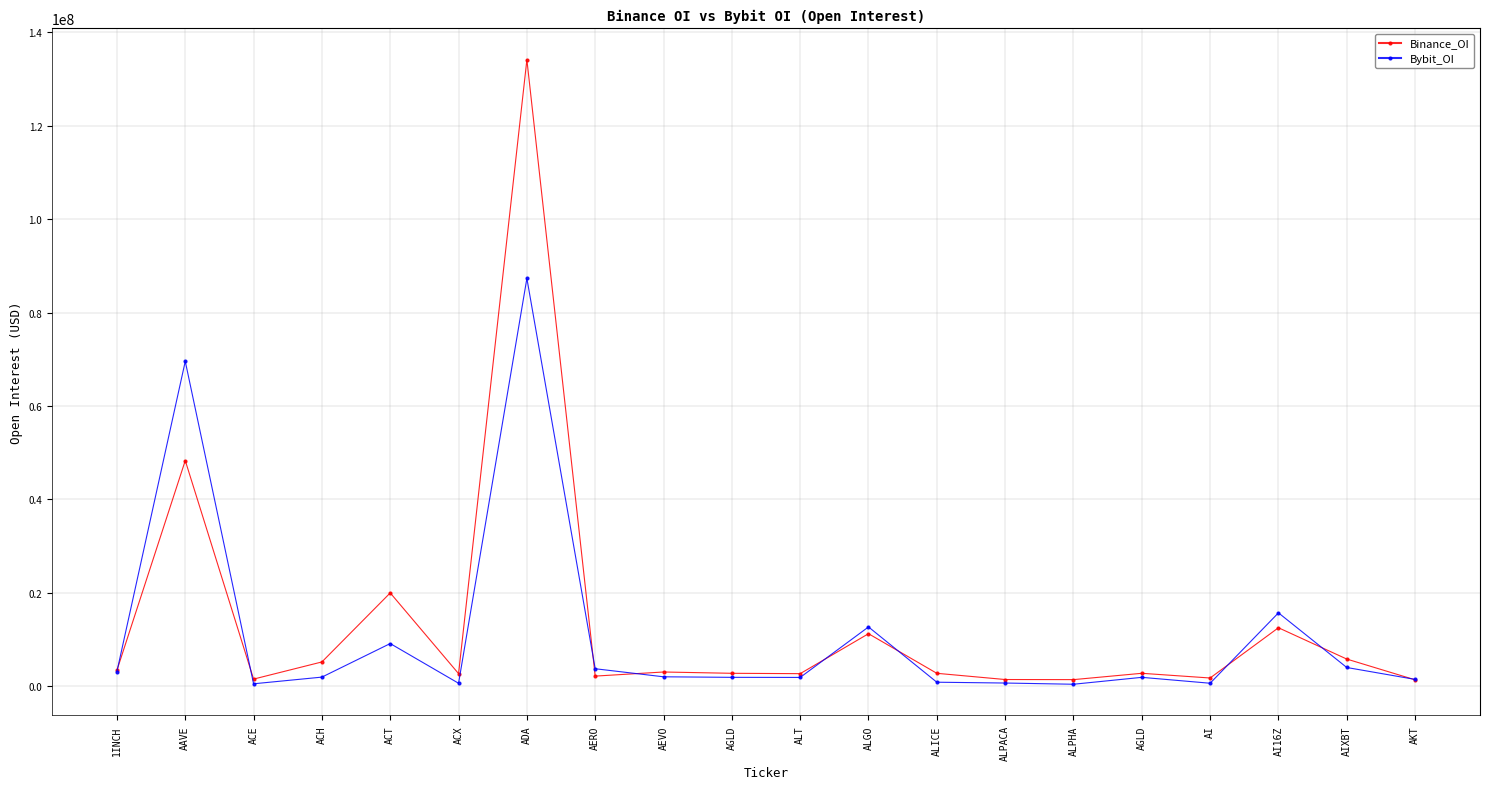

What are all the series names shown in the legend?

Binance_OI, Bybit_OI